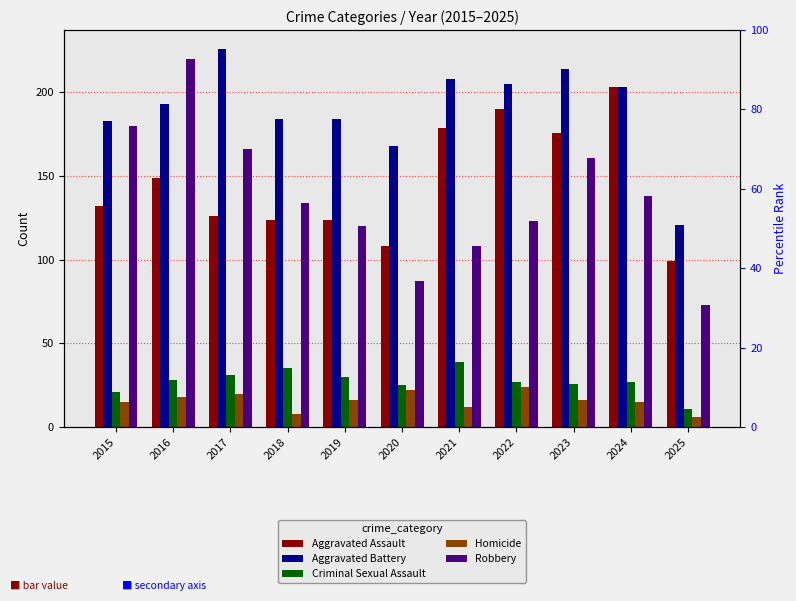

True or false: Robbery has a value of 138 at 2024.

True